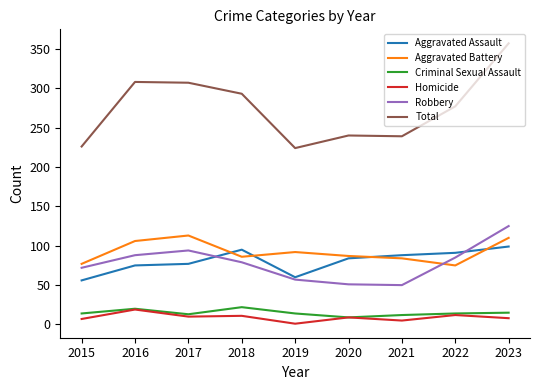

Does the chart have visible grid lines?

No